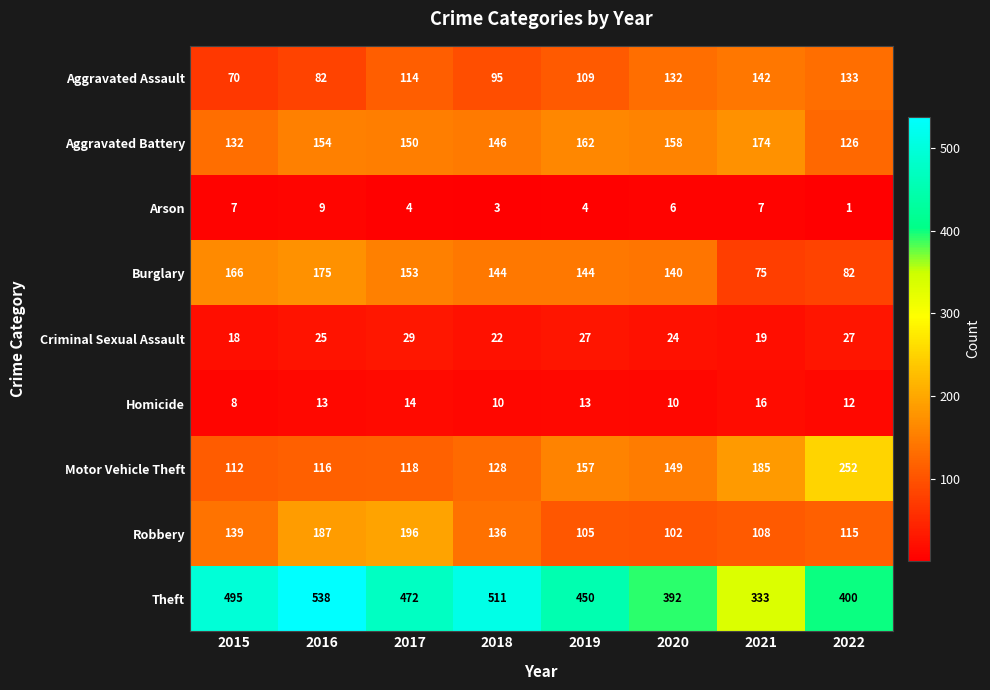

At which label does Arson reach its peak?

2016